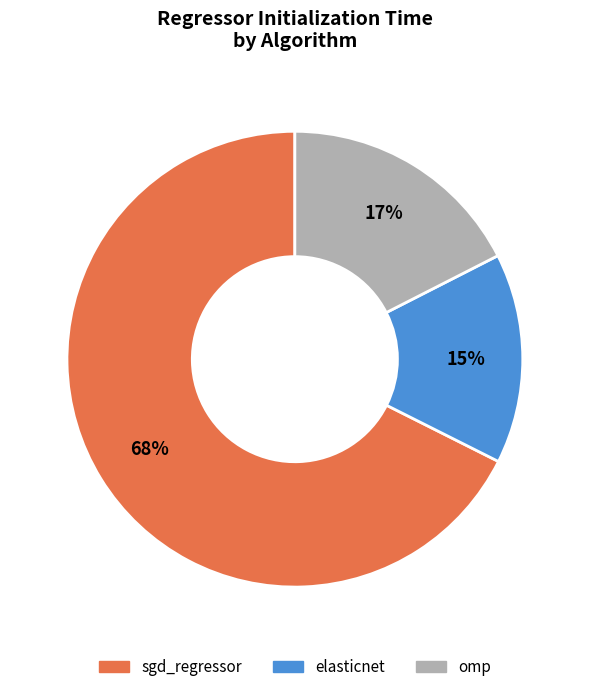

Do sgd_regressor and omp together represent more than half of the pie?

Yes